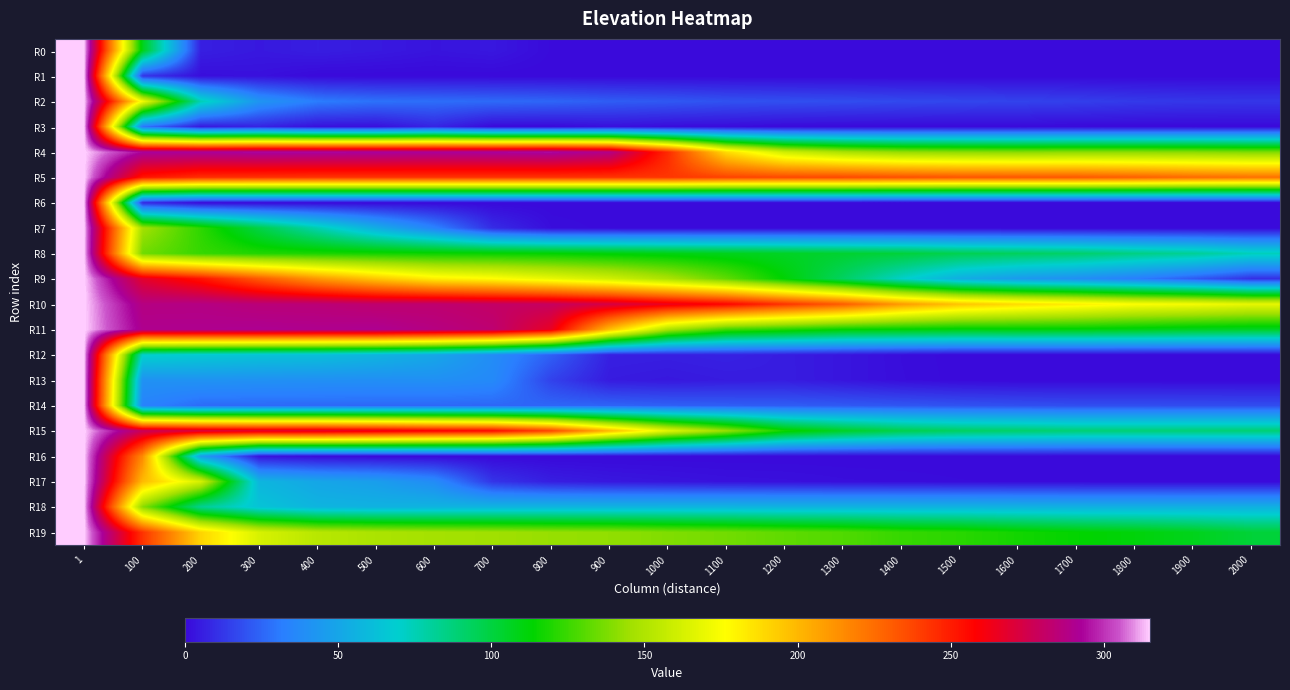

Reading left to right, extract all data points from this chart.

R0: 1=315.4	100=108.1	200=5.9	300=4.2	400=5.6	500=4.5	600=3.0	700=3.9	800=0.5	900=0.6	1000=0.6	1100=0.4	1200=0.3	1300=0.2	1400=0.2	1500=0.1	1600=0.2	1700=0.2	1800=0.1	1900=0.1	2000=0.1
R1: 1=315.4	100=11.8	200=1.4	300=2.1	400=0.0	500=0.0	600=0.0	700=0.0	800=0.0	900=0.0	1000=0.0	1100=0.0	1200=0.0	1300=0.0	1400=0.0	1500=0.0	1600=0.0	1700=0.0	1800=0.0	1900=0.0	2000=0.0
R2: 1=315.4	100=172.5	200=75.1	300=42.2	400=31.4	500=28.2	600=27.2	700=26.2	800=25.0	900=22.6	1000=21.5	1100=19.7	1200=19.0	1300=18.3	1400=17.3	1500=16.5	1600=15.7	1700=14.6	1800=13.1	1900=12.5	2000=12.2
R3: 1=315.4	100=29.6	200=4.5	300=7.2	400=2.0	500=2.0	600=7.6	700=0.1	800=0.1	900=2.0	1000=0.8	1100=0.7	1200=0.1	1300=0.0	1400=0.0	1500=0.0	1600=0.0	1700=0.0	1800=0.0	1900=0.0	2000=0.0
R4: 1=315.4	100=293.3	200=292.7	300=294.3	400=294.0	500=293.7	600=292.7	700=293.6	800=294.6	900=288.8	1000=245.9	1100=188.3	1200=160.2	1300=148.6	1400=142.7	1500=140.8	1600=139.8	1700=140.9	1800=140.7	1900=140.0	2000=138.3
R5: 1=315.4	100=252.2	200=244.5	300=243.8	400=243.0	500=243.0	600=243.0	700=242.9	800=242.8	900=242.6	1000=242.3	1100=238.4	1200=236.9	1300=236.9	1400=234.8	1500=232.7	1600=232.4	1700=231.9	1800=229.3	1900=225.6	2000=223.6
R6: 1=315.4	100=8.8	200=0.2	300=0.0	400=0.0	500=0.0	600=0.0	700=0.0	800=0.0	900=0.0	1000=0.0	1100=0.0	1200=0.0	1300=0.0	1400=0.0	1500=0.0	1600=0.0	1700=0.0	1800=0.0	1900=0.0	2000=0.0
R7: 1=315.4	100=146.0	200=122.4	300=98.3	400=76.2	500=53.9	600=33.8	700=9.4	800=1.2	900=0.3	1000=0.0	1100=0.0	1200=0.0	1300=0.0	1400=0.0	1500=0.0	1600=0.0	1700=0.0	1800=0.0	1900=0.0	2000=0.0
R8: 1=315.4	100=135.5	200=124.0	300=119.9	400=118.4	500=117.0	600=115.6	700=114.6	800=113.6	900=111.4	1000=109.6	1100=107.6	1200=105.5	1300=103.2	1400=101.1	1500=96.3	1600=93.7	1700=90.9	1800=85.7	1900=81.6	2000=74.0
R9: 1=315.4	100=268.1	200=252.6	300=231.2	400=210.8	500=195.2	600=182.0	700=177.1	800=169.2	900=160.9	1000=148.7	1100=132.5	1200=112.6	1300=92.8	1400=71.0	1500=54.0	1600=44.8	1700=39.4	1800=32.0	1900=22.0	2000=10.5
R10: 1=315.4	100=287.2	200=287.6	300=285.1	400=284.6	500=282.7	600=282.9	700=280.6	800=279.2	900=273.5	1000=264.8	1100=257.2	1200=243.5	1300=230.5	1400=209.9	1500=196.1	1600=188.2	1700=182.2	1800=175.9	1900=173.4	2000=168.8
R11: 1=315.4	100=290.3	200=290.4	300=291.1	400=290.2	500=290.9	600=287.3	700=283.5	800=265.8	900=198.5	1000=148.6	1100=126.5	1200=120.6	1300=114.5	1400=112.8	1500=110.9	1600=111.6	1700=111.1	1800=109.4	1900=106.9	2000=105.6
R12: 1=315.4	100=70.9	200=67.1	300=64.1	400=62.2	500=57.3	600=50.8	700=38.5	800=23.4	900=6.3	1000=5.9	1100=6.7	1200=5.3	1300=3.4	1400=1.2	1500=0.2	1600=0.0	1700=0.0	1800=0.0	1900=0.0	2000=0.0
R13: 1=315.4	100=40.6	200=41.2	300=40.3	400=39.7	500=39.4	600=39.7	700=36.9	800=15.4	900=4.9	1000=4.0	1100=4.9	1200=5.3	1300=3.3	1400=1.3	1500=0.3	1600=0.0	1700=0.0	1800=0.0	1900=0.0	2000=0.0
R14: 1=315.4	100=33.8	200=26.6	300=26.0	400=25.9	500=25.7	600=25.6	700=25.2	800=25.1	900=24.6	1000=23.6	1100=23.0	1200=22.5	1300=21.7	1400=20.9	1500=19.9	1600=19.2	1700=18.6	1800=18.6	1900=18.4	2000=18.2
R15: 1=315.4	100=278.2	200=272.2	300=268.9	400=268.8	500=264.7	600=259.6	700=255.7	800=237.9	900=200.0	1000=166.7	1100=143.8	1200=117.1	1300=105.7	1400=97.5	1500=93.2	1600=91.1	1700=88.9	1800=88.6	1900=88.8	2000=88.9
R16: 1=315.4	100=215.3	200=46.5	300=2.7	400=0.4	500=0.0	600=0.0	700=0.0	800=0.0	900=0.0	1000=0.0	1100=0.0	1200=0.0	1300=0.0	1400=0.0	1500=0.0	1600=0.0	1700=0.0	1800=0.0	1900=0.0	2000=0.0
R17: 1=315.4	100=199.3	200=162.4	300=57.6	400=50.2	500=46.4	600=37.8	700=11.8	800=5.7	900=4.0	1000=3.1	1100=2.3	1200=2.0	1300=1.4	1400=1.1	1500=0.7	1600=0.4	1700=0.3	1800=0.2	1900=0.2	2000=0.1
R18: 1=315.4	100=140.4	200=82.3	300=64.2	400=57.0	500=55.9	600=56.5	700=56.9	800=57.2	900=56.9	1000=57.1	1100=57.2	1200=56.7	1300=56.8	1400=56.7	1500=56.5	1600=56.0	1700=55.3	1800=55.1	1900=55.1	2000=55.3
R19: 1=315.4	100=243.2	200=190.5	300=163.3	400=152.9	500=148.8	600=146.6	700=145.4	800=143.3	900=142.1	1000=138.7	1100=136.0	1200=132.3	1300=129.2	1400=124.1	1500=121.7	1600=117.2	1700=113.9	1800=111.4	1900=107.6	2000=101.5